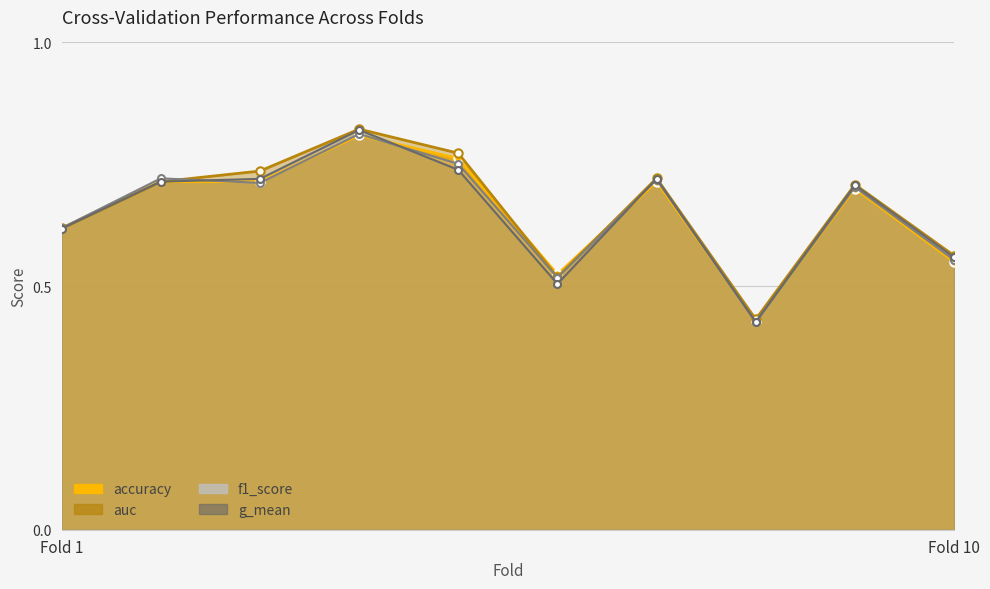

Which series has the largest total across all categories?

auc